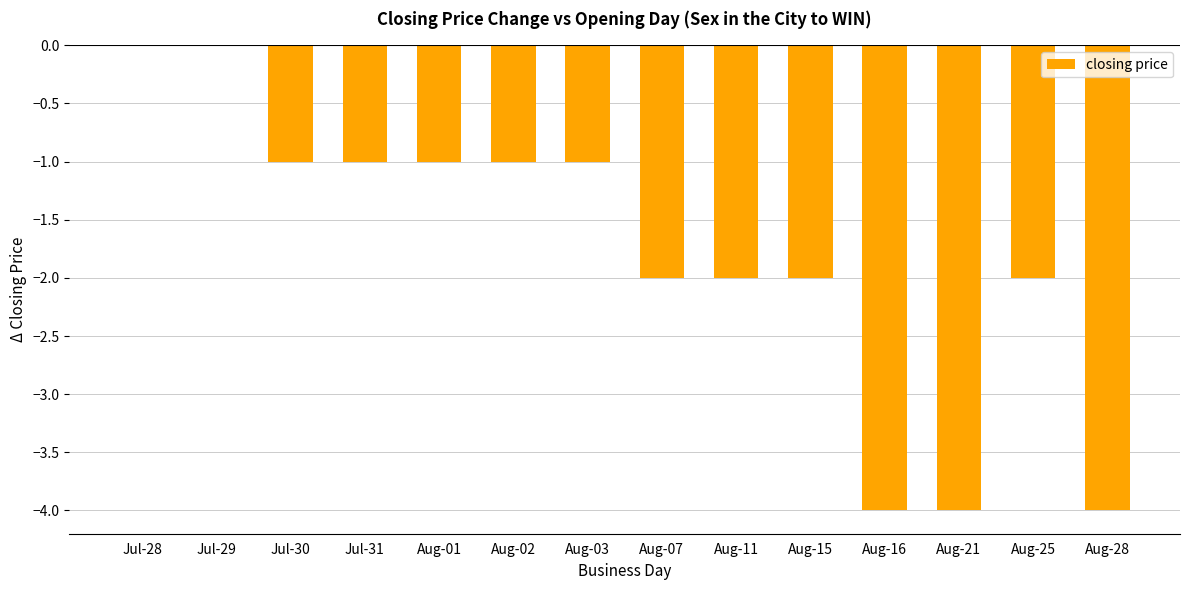

How many data points does each series have?

14